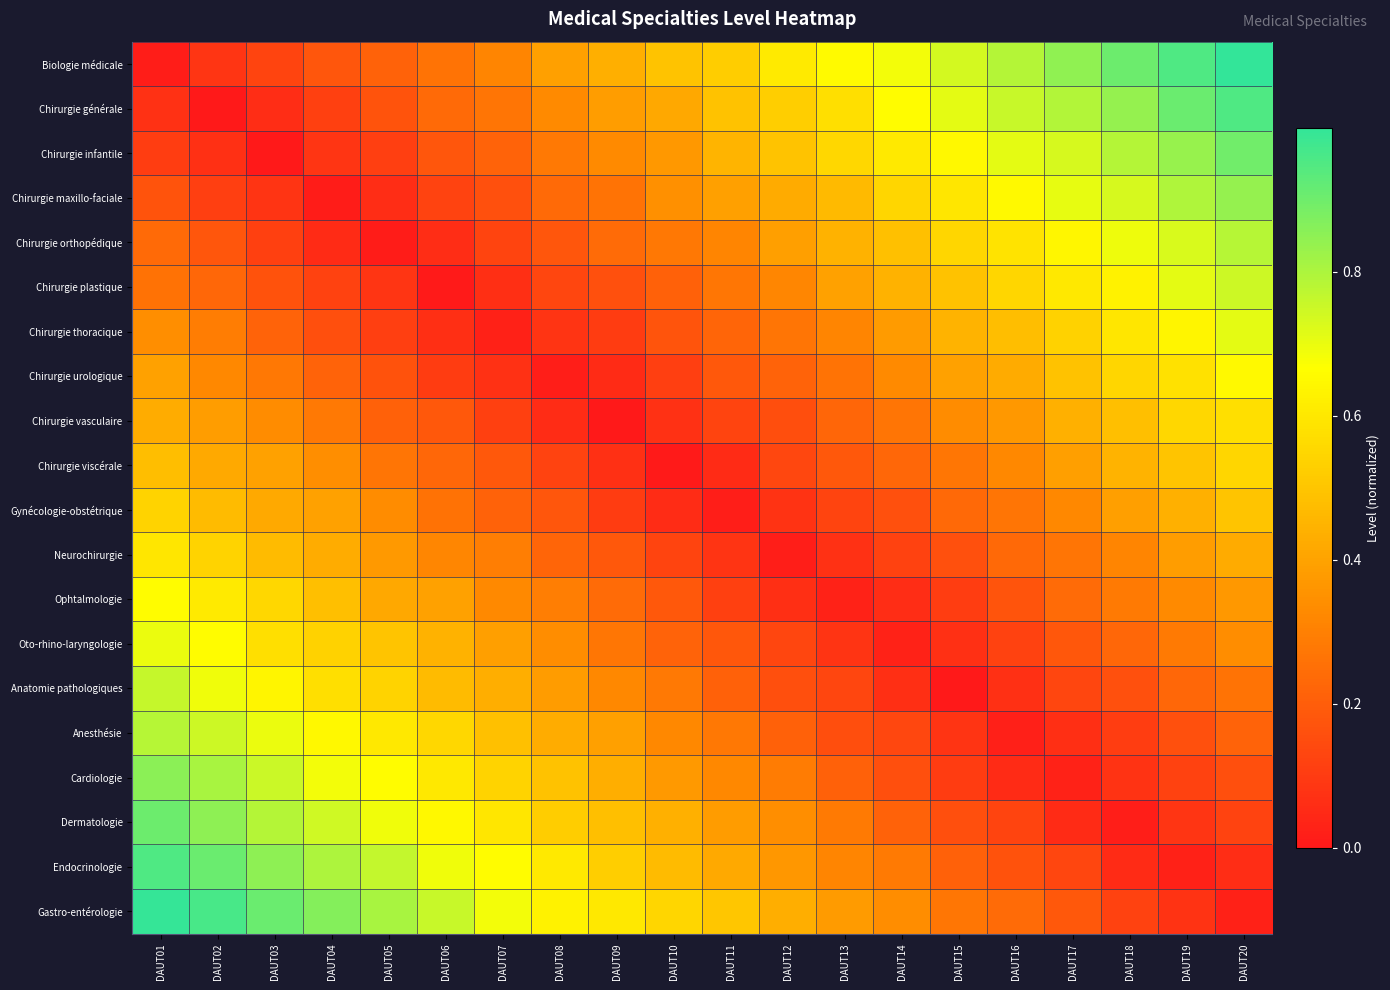

What is the difference between the highest and lowest values at DAUT15?

0.7